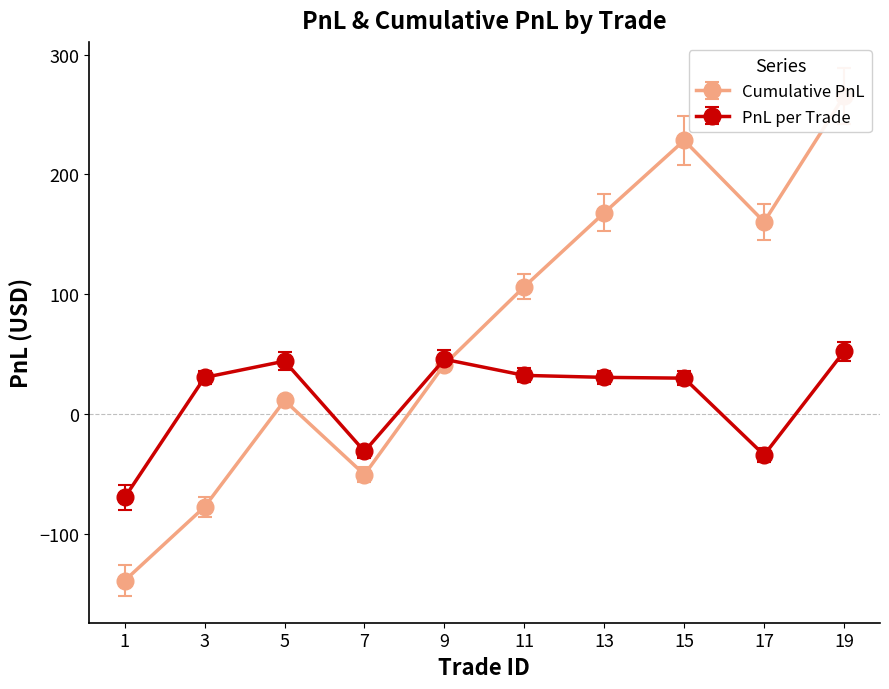

True or false: PnL per Trade has more than 1 interior local peaks.

True